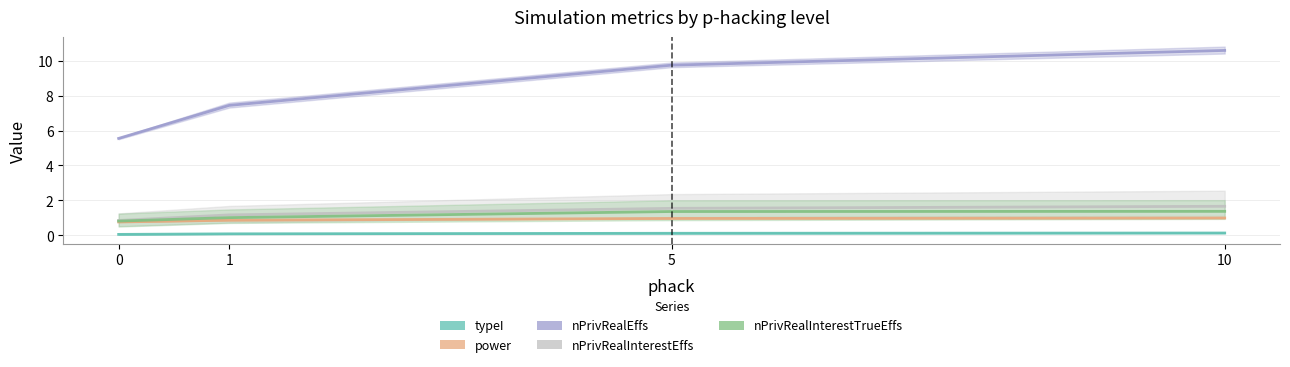

Which has a higher value, 10 or 1?

10